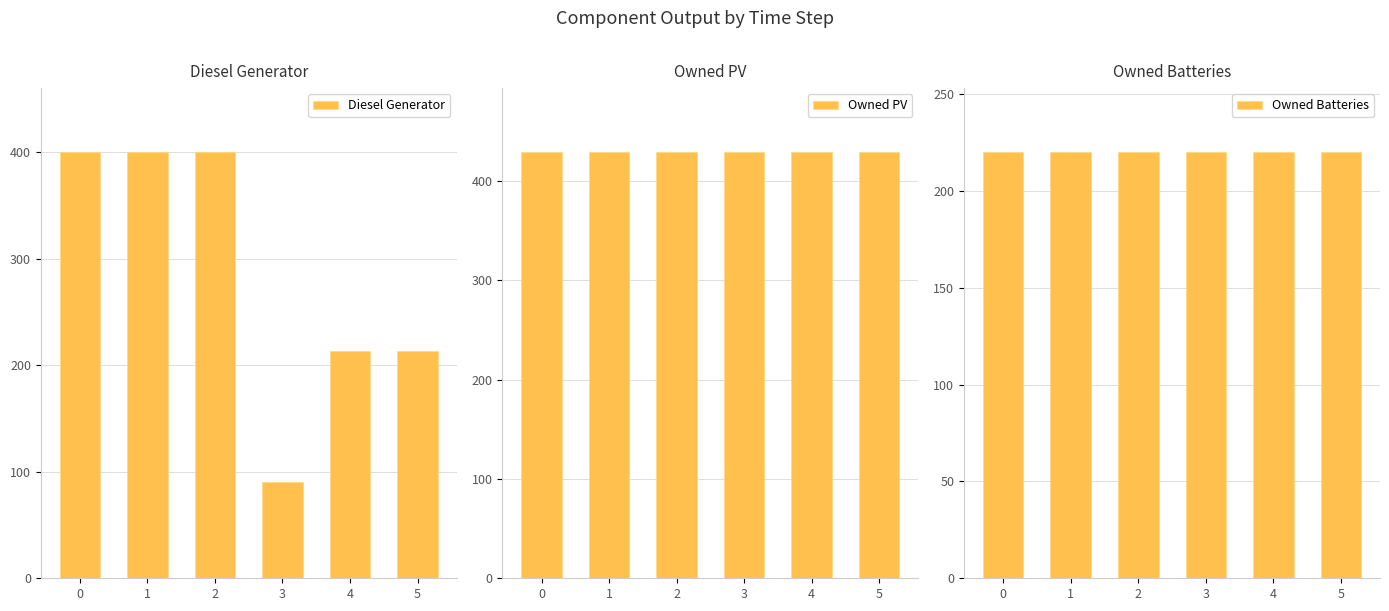

Reading left to right, list all the values displayed in this chart.

Diesel Generator: 400	400	400	90	213	213
Owned PV: 429	429	429	429	429	429
Owned Batteries: 220	220	220	220	220	220